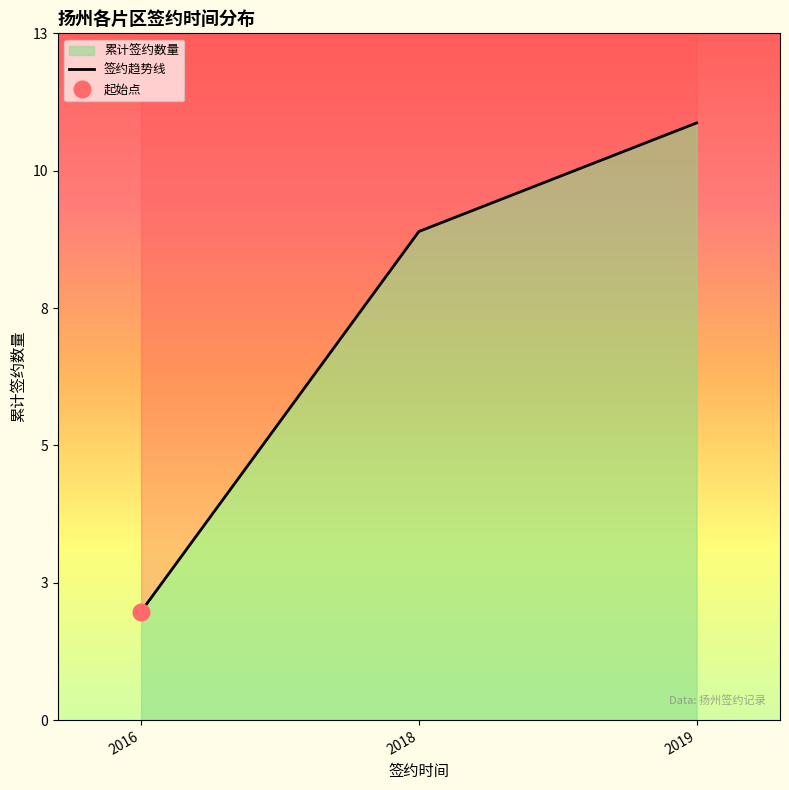

Rank the categories by value from highest to lowest.

2019, 2018, 2016